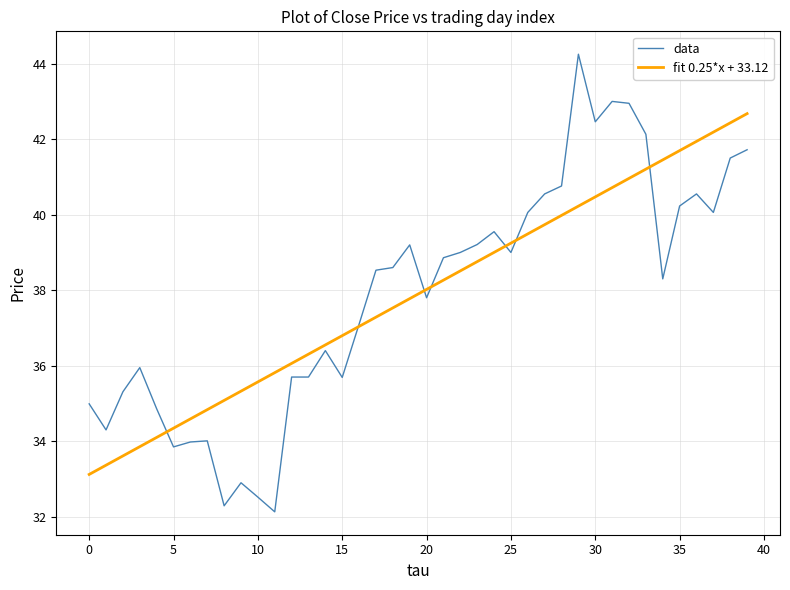

List the series in order of their peak value, lowest first.

fit 0.25*x + 33.12, data